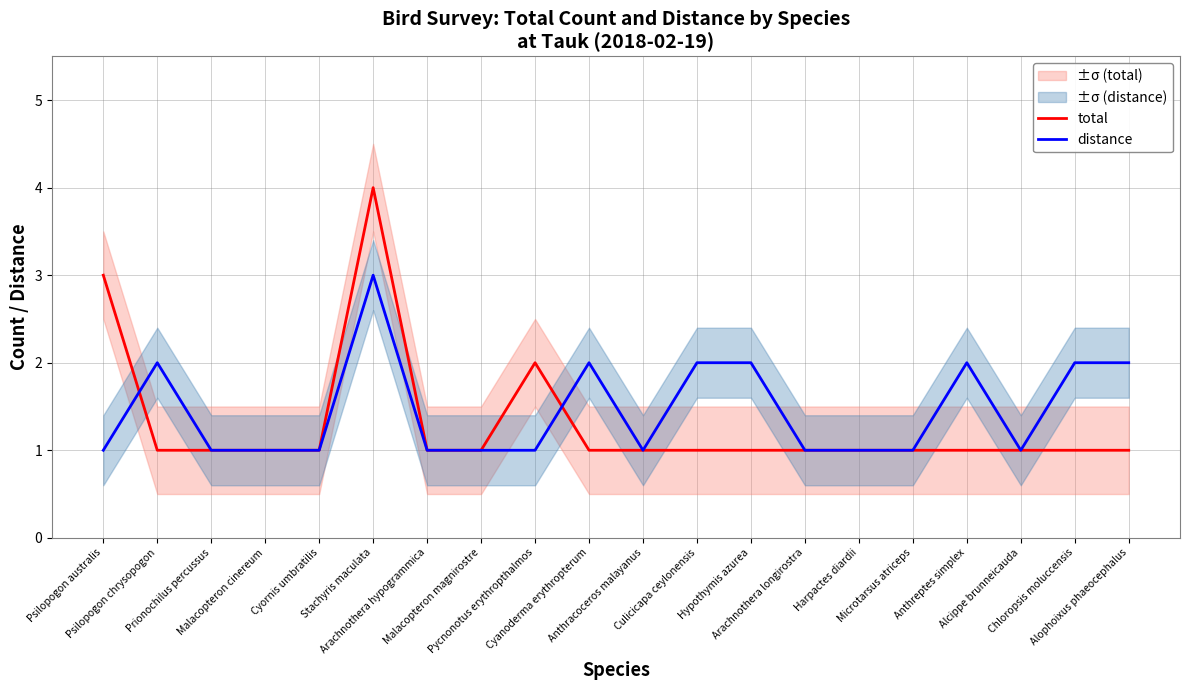

Reading left to right, what are all the values shown in this chart?

total: 3	1	1	1	1	4	1	1	2	1	1	1	1	1	1	1	1	1	1	1
distance: 1	2	1	1	1	3	1	1	1	2	1	2	2	1	1	1	2	1	2	2